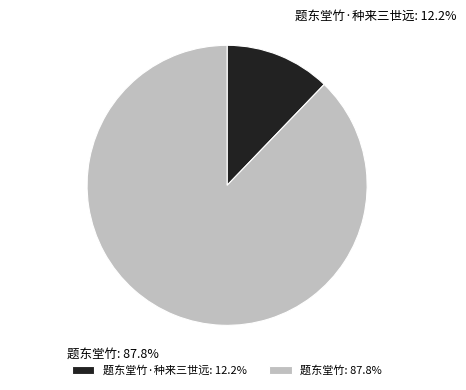

Is there any slice that represents more than half of the pie?

Yes